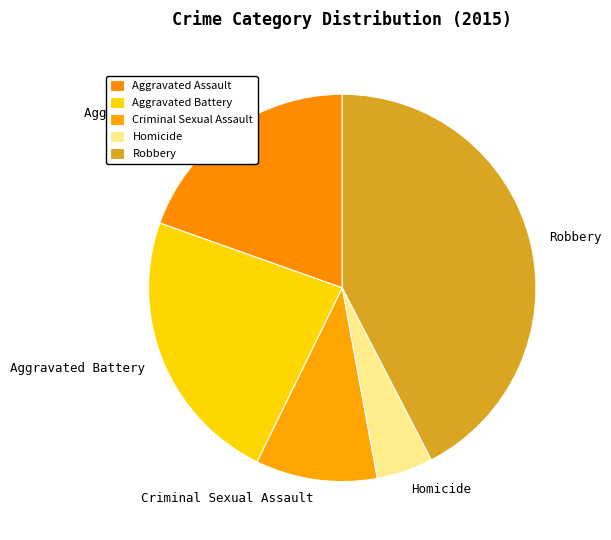

Do Criminal Sexual Assault and Aggravated Assault together represent more than half of the pie?

No